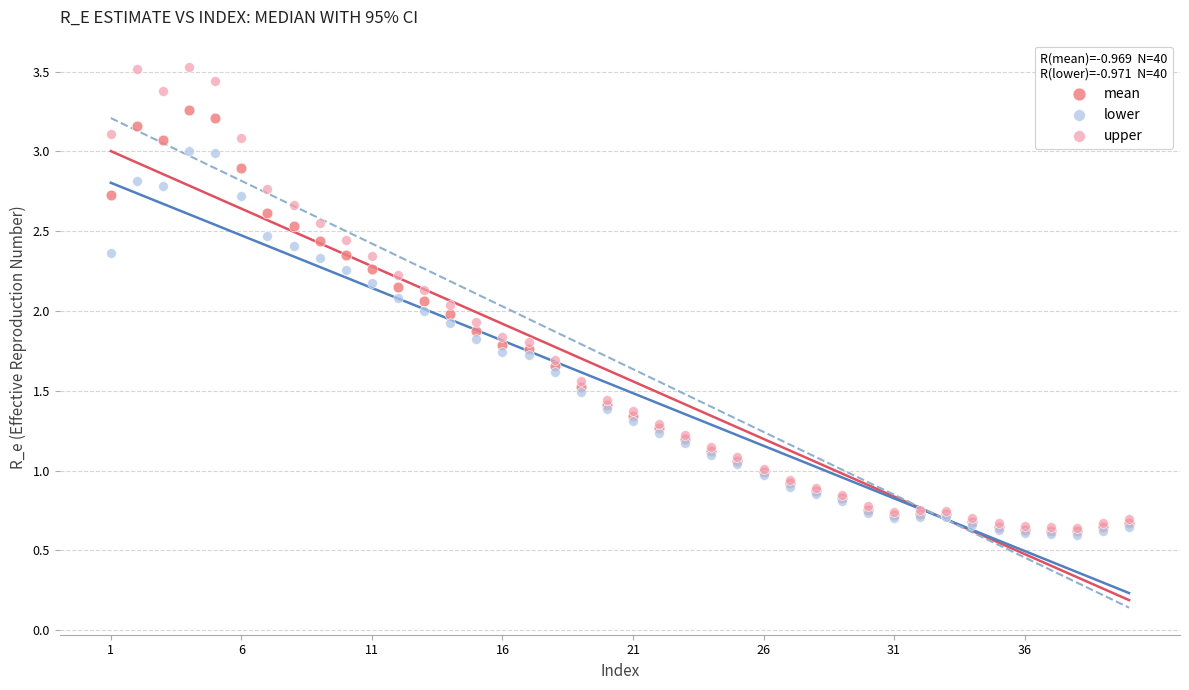

Which series has the largest Y range (max minus min)?

upper